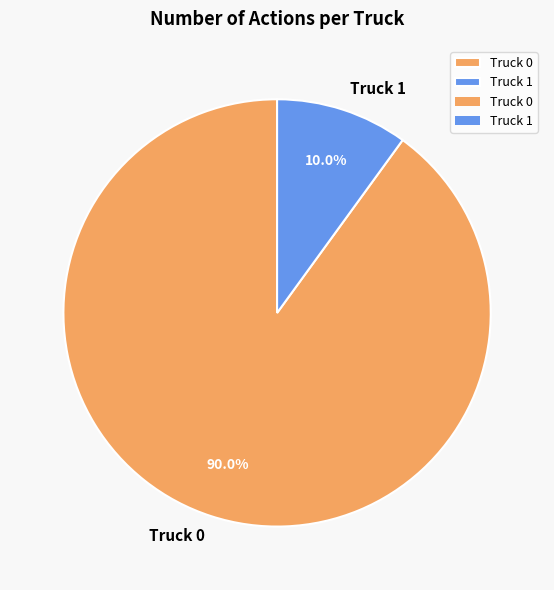

Combined, do Truck 1 and Truck 0 account for over 50%?

Yes